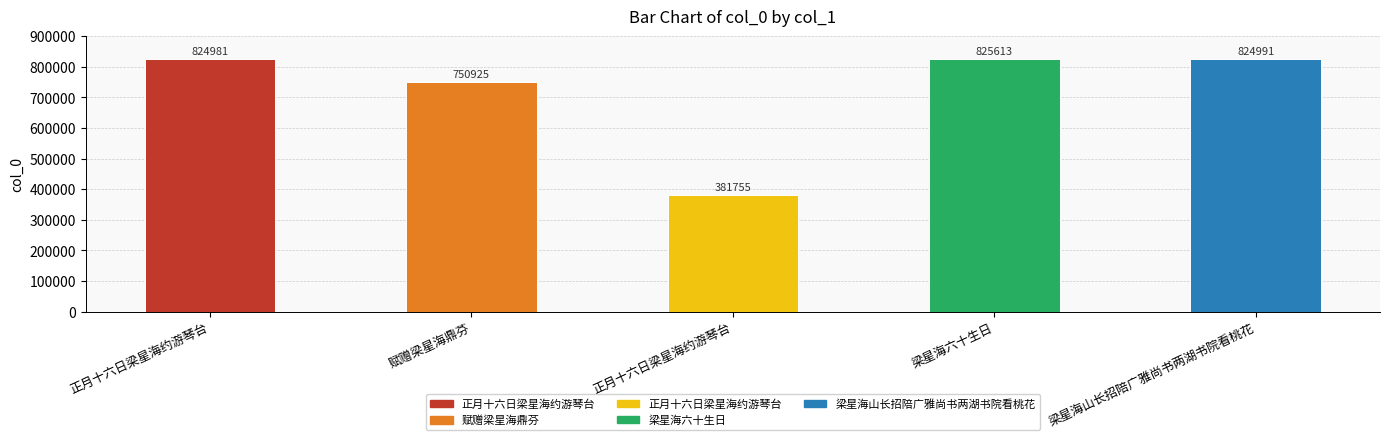

What is the ratio of the value at 赋赠梁星海鼎芬 to the value at 梁星海山长招陪广雅尚书两湖书院看桃花?

0.9